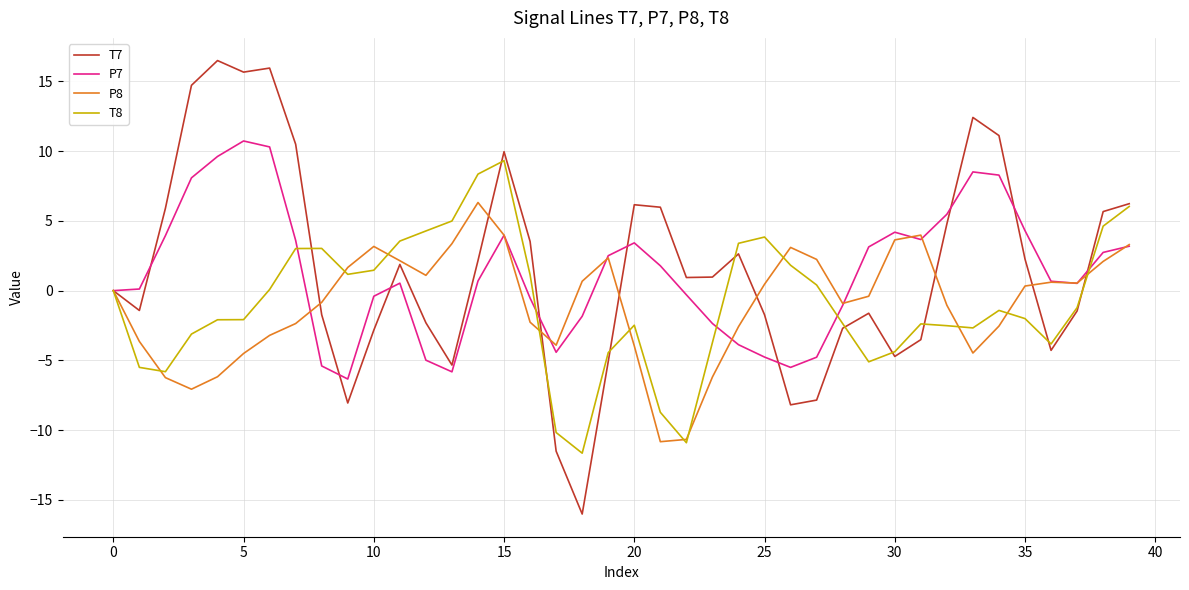

Which series has the widest spread of values?

T7